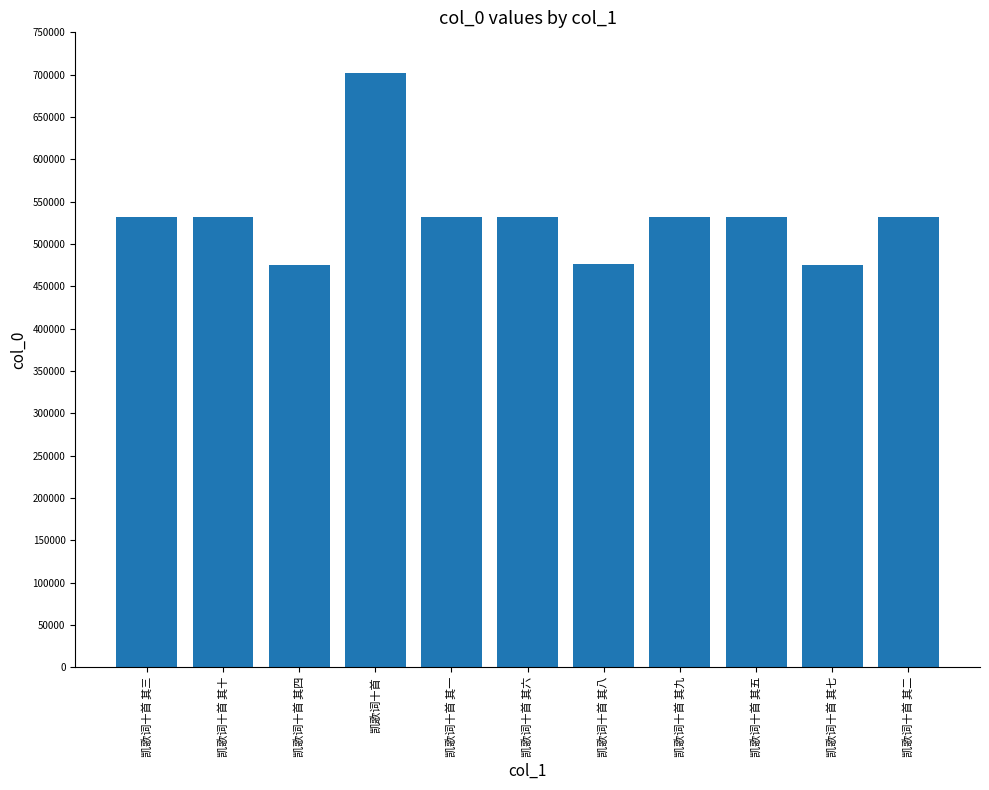

What is the label of the 8th bar from the right?

凯歌词十首